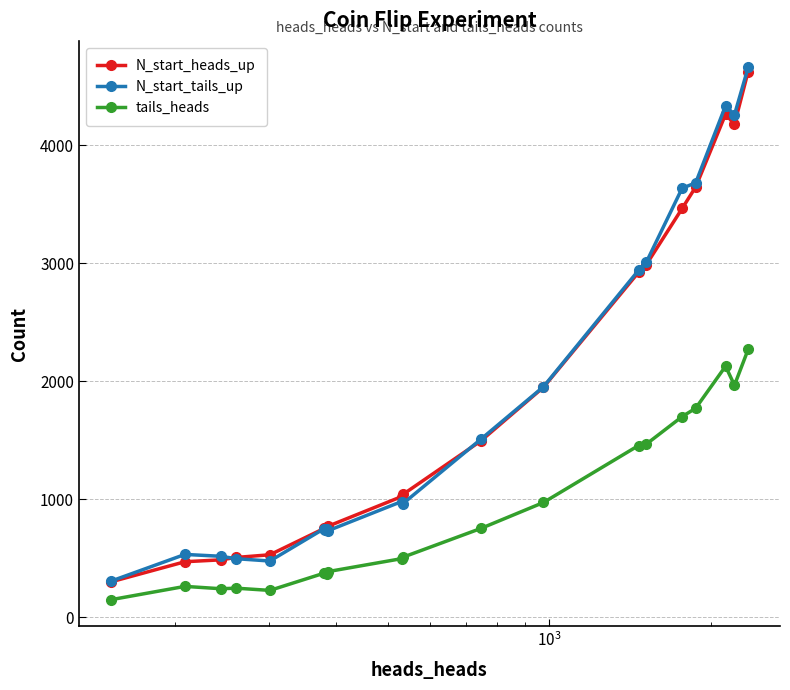

True or false: N_start_heads_up has more than 1 interior local peaks.

True